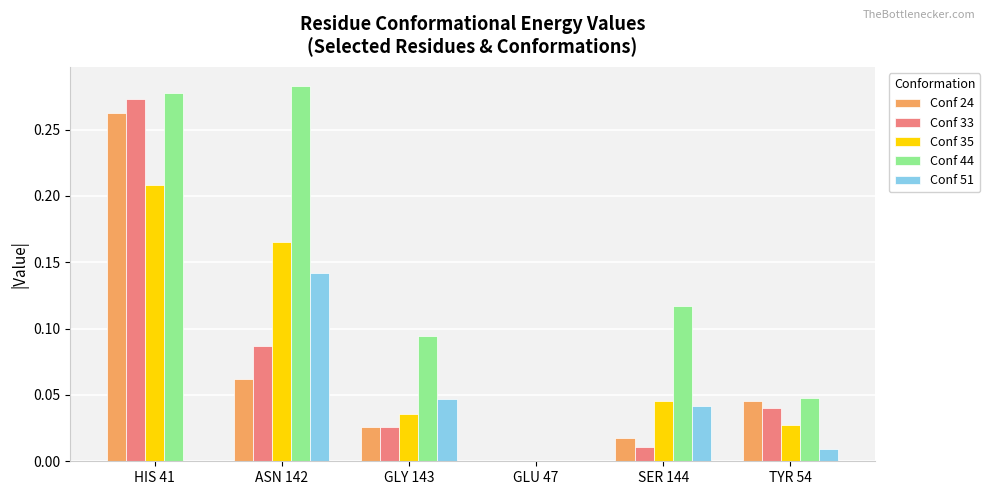

At which category is the sum across all series the highest?

HIS 41